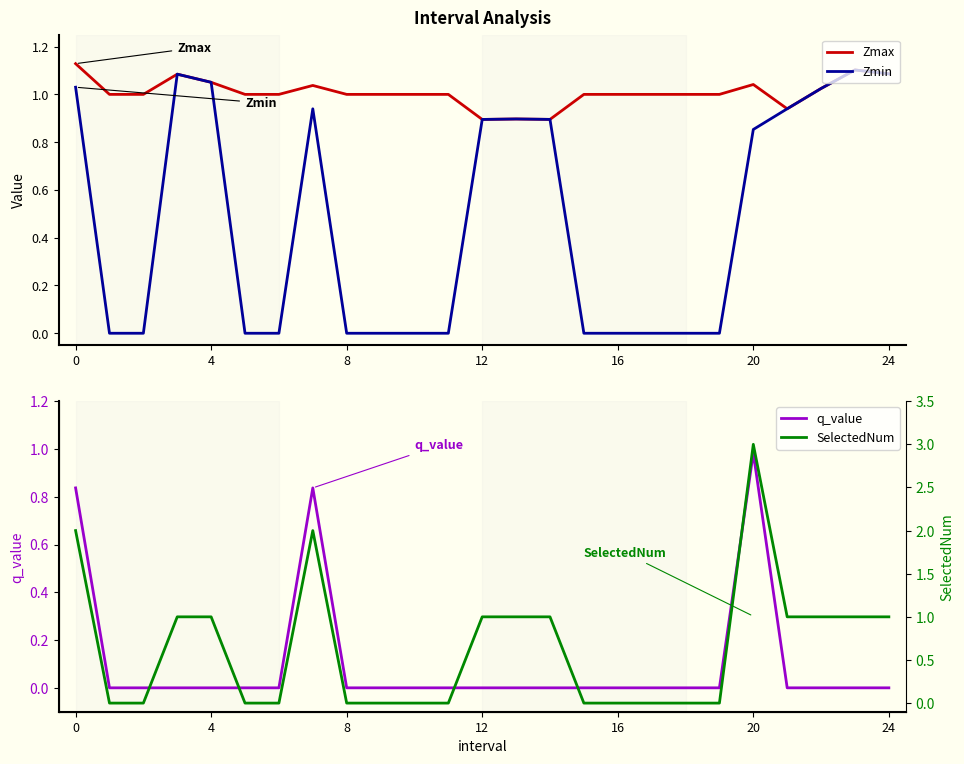

What is the sum of all Zmax values?

25.2